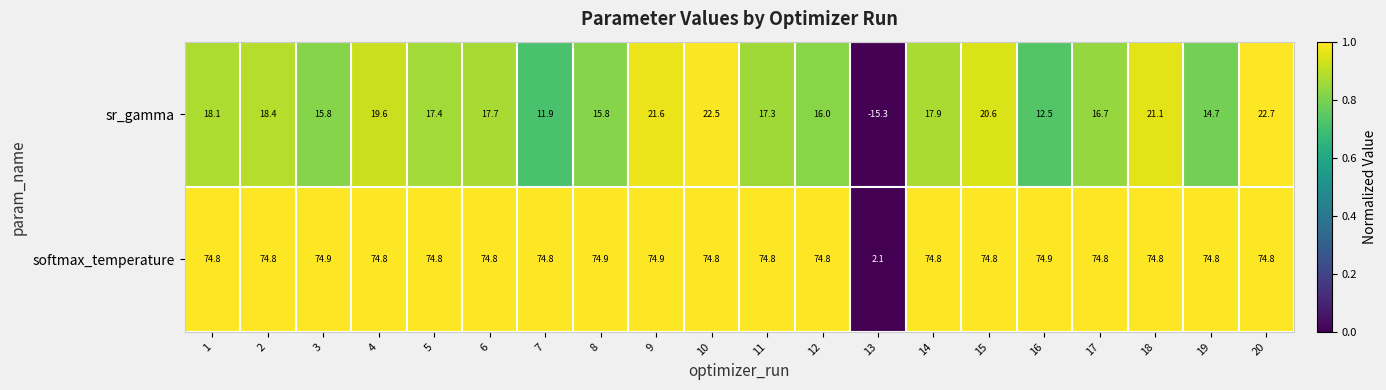

How many distinct data groups are displayed?

2